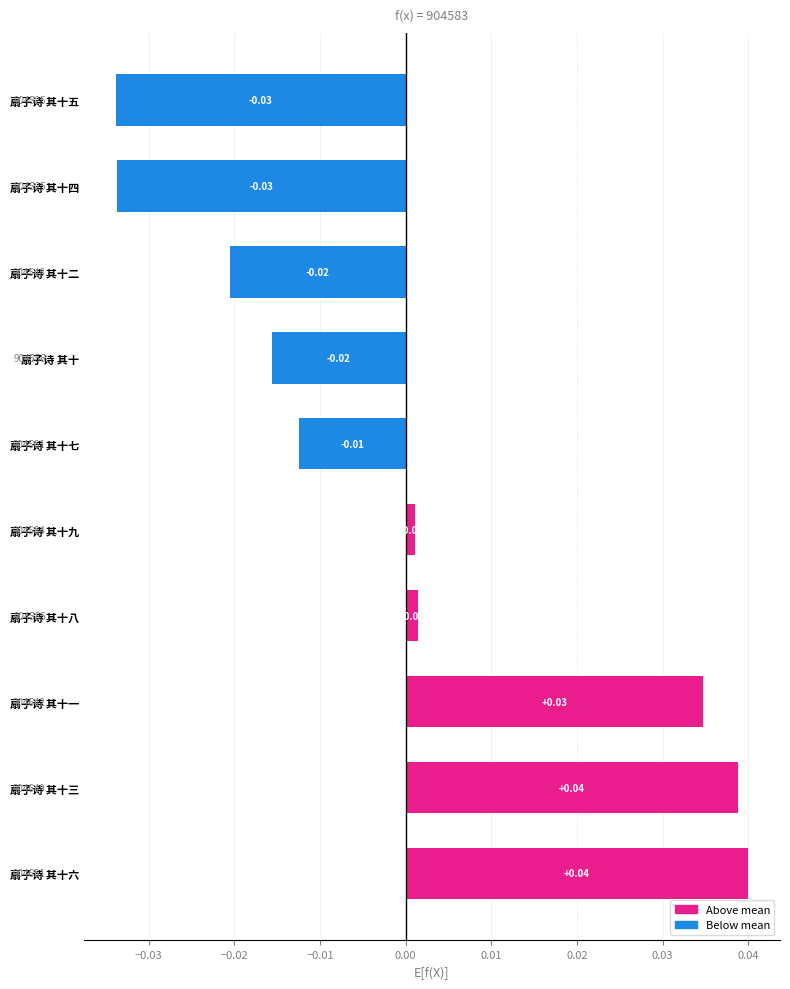

Does the chart contain stacked bars?

No